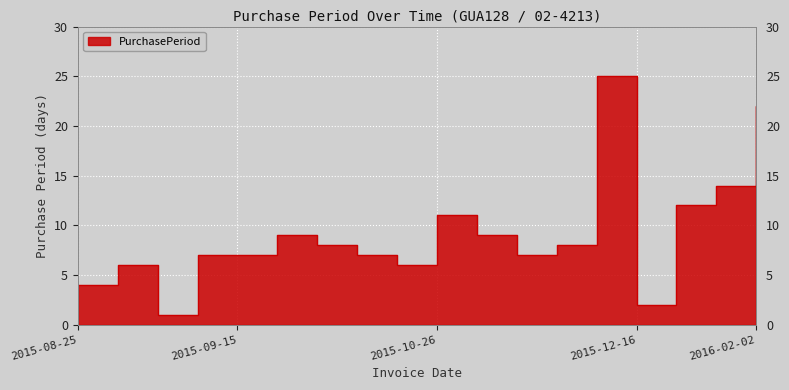

How many interior local peaks (higher than both neighbors) does the data have?

4